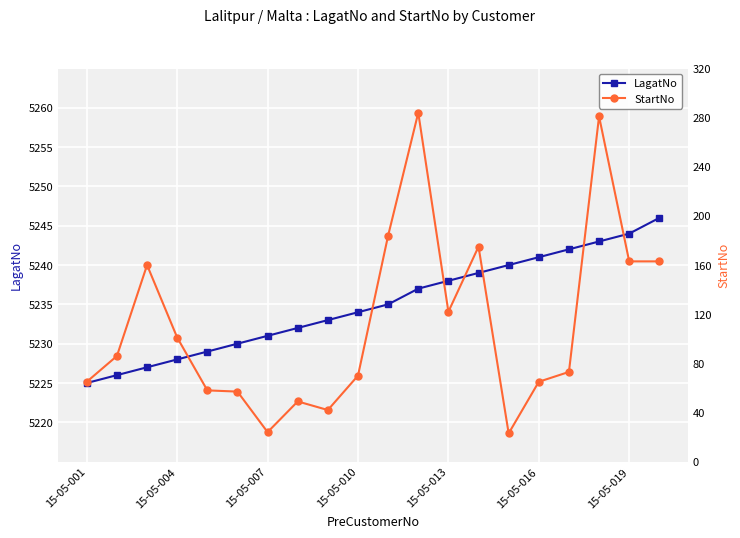

Which series has the largest total across all categories?

LagatNo